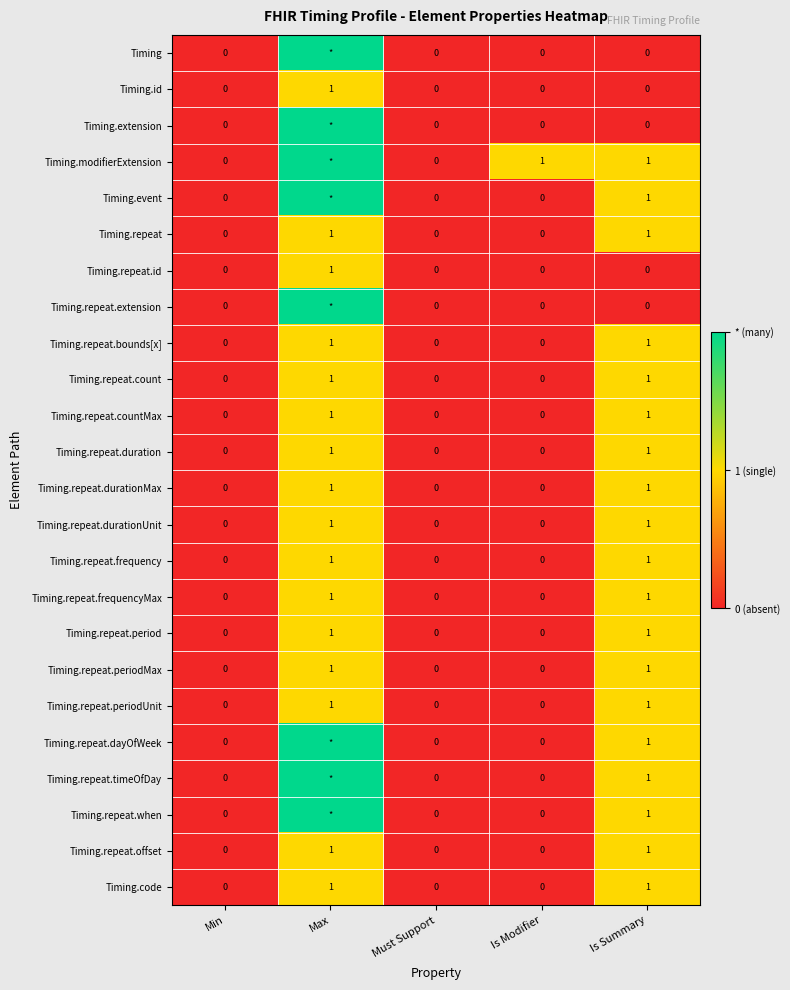

What is the sum of all Timing.code values?

2